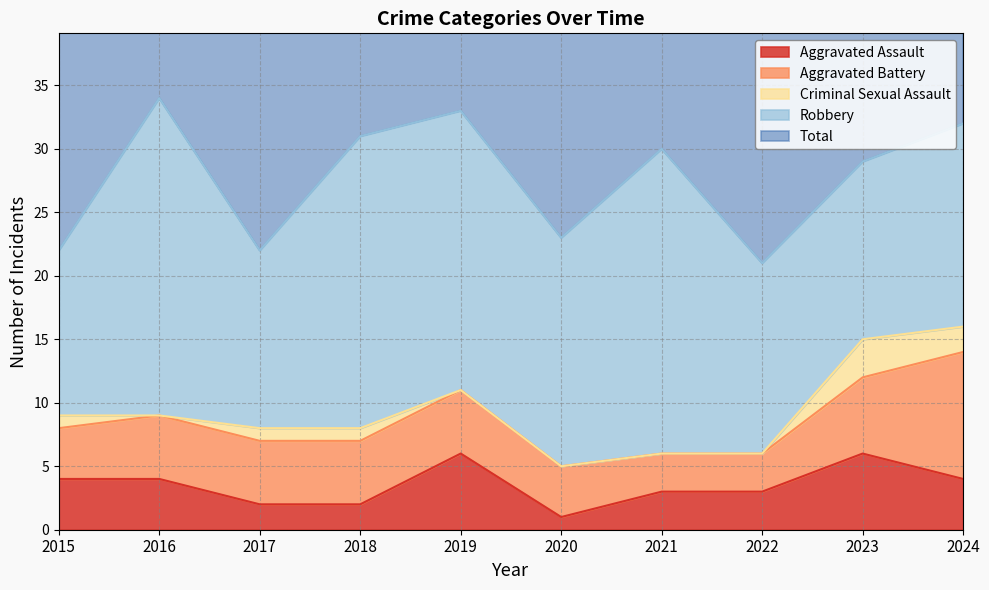

What is the highest value of the Aggravated Assault series?

6